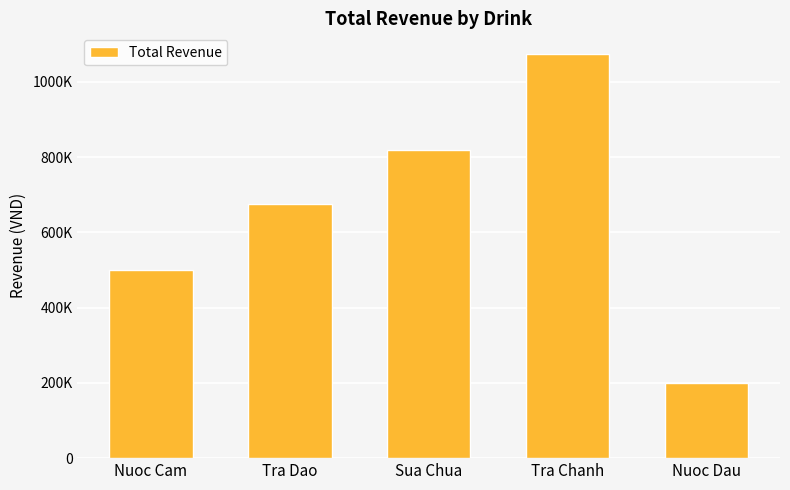

True or false: the data shows 672229 at Nuoc Cam.

False